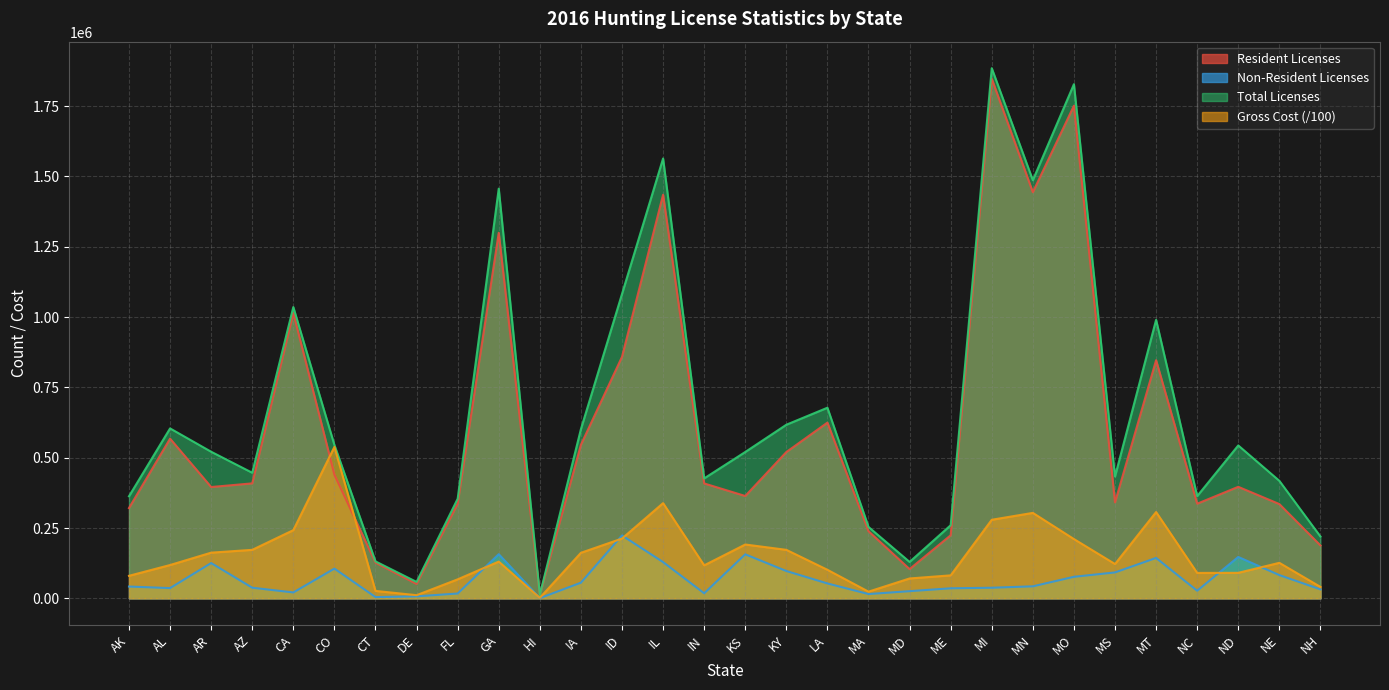

Reading left to right, what are all the values shown in this chart?

Resident Licenses: AK=320848.0	AL=567703.0	AR=395700.0	AZ=408682.0	CA=1014445.0	CO=439560.0	CT=126934.0	DE=51268.0	FL=336794.0	GA=1299513.0	HI=11554.0	IA=545908.0	ID=858462.0	IL=1434829.0	IN=408435.0	KS=363793.0	KY=520032.0	LA=624691.0	MA=238539.0	MD=103933.0	ME=224221.0	MI=1847080.0	MN=1443705.0	MO=1751259.0	MS=340995.0	MT=846534.0	NC=336394.0	ND=396428.0	NE=335101.0	NH=188003.0
Non-Resident Licenses: AK=41891.0	AL=36340.0	AR=125398.0	AZ=37720.0	CA=20906.0	CO=105656.0	CT=4397.0	DE=7031.0	FL=17132.0	GA=156913.0	HI=648.0	IA=55600.0	ID=223506.0	IL=128880.0	IN=17914.0	KS=156439.0	KY=97097.0	LA=52891.0	MA=15186.0	MD=25443.0	ME=35633.0	MI=37644.0	MN=42657.0	MO=76494.0	MS=92095.0	MT=143548.0	NC=26942.0	ND=147072.0	NE=82588.0	NH=31738.0
Total Licenses: AK=362739.0	AL=604043.0	AR=521098.0	AZ=446402.0	CA=1035351.0	CO=545216.0	CT=131331.0	DE=58299.0	FL=353926.0	GA=1456426.0	HI=12202.0	IA=601508.0	ID=1081968.0	IL=1563709.0	IN=426349.0	KS=520232.0	KY=617129.0	LA=677582.0	MA=253725.0	MD=129376.0	ME=259854.0	MI=1884724.0	MN=1486362.0	MO=1827753.0	MS=433090.0	MT=990082.0	NC=363336.0	ND=543500.0	NE=417689.0	NH=219741.0
Gross Cost: AK=80033.8	AL=118365.9	AR=162355.9	AZ=172357.1	CA=242408.6	CO=538359.4	CT=26393.7	DE=11150.1	FL=67490.9	GA=130599.9	HI=1662.1	IA=161858.5	ID=212462.6	IL=338398.1	IN=117229.1	KS=191334.4	KY=172363.0	LA=101426.8	MA=23721.8	MD=70612.8	ME=81638.3	MI=279286.8	MN=303762.7	MO=210677.7	MS=121927.2	MT=306712.6	NC=90296.0	ND=90655.0	NE=126204.2	NH=40623.8